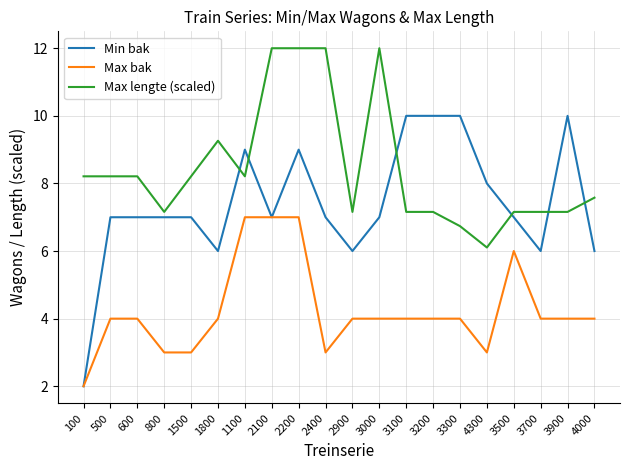

At how many categories does at least one series exceed 6?

20